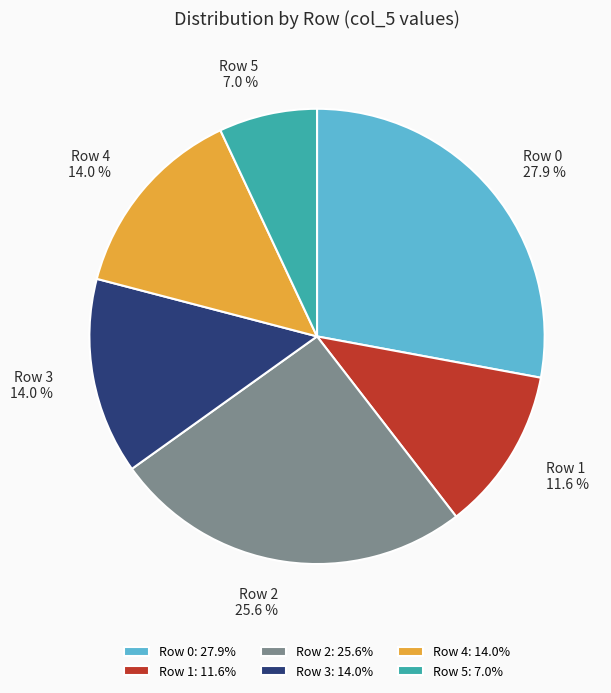

Which has a higher value, Row 2 or Row 0?

Row 0